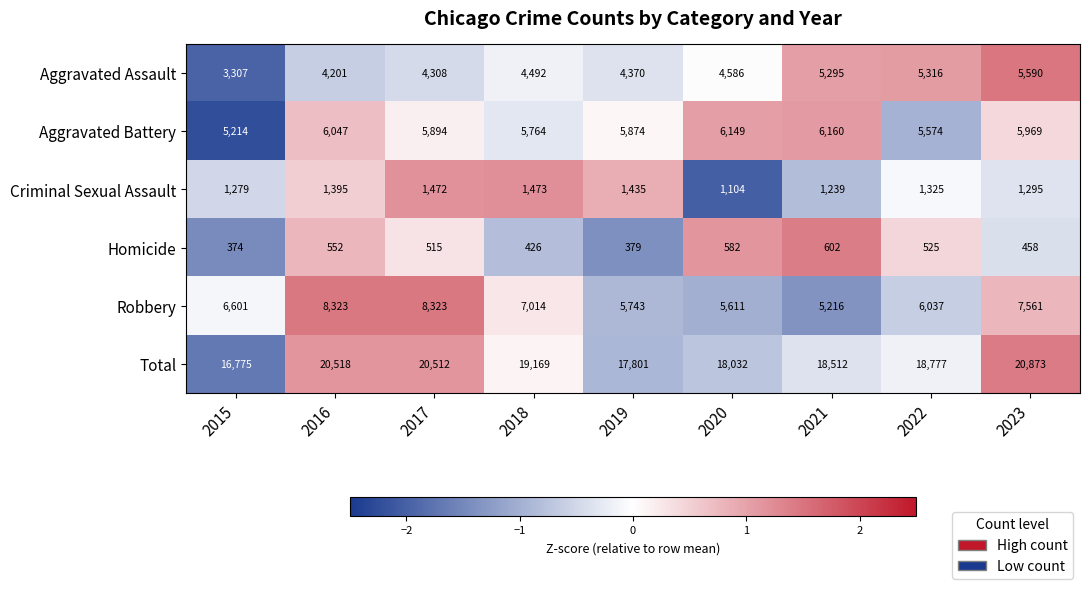

Which series changed the most between 2019 and 2023?

Total